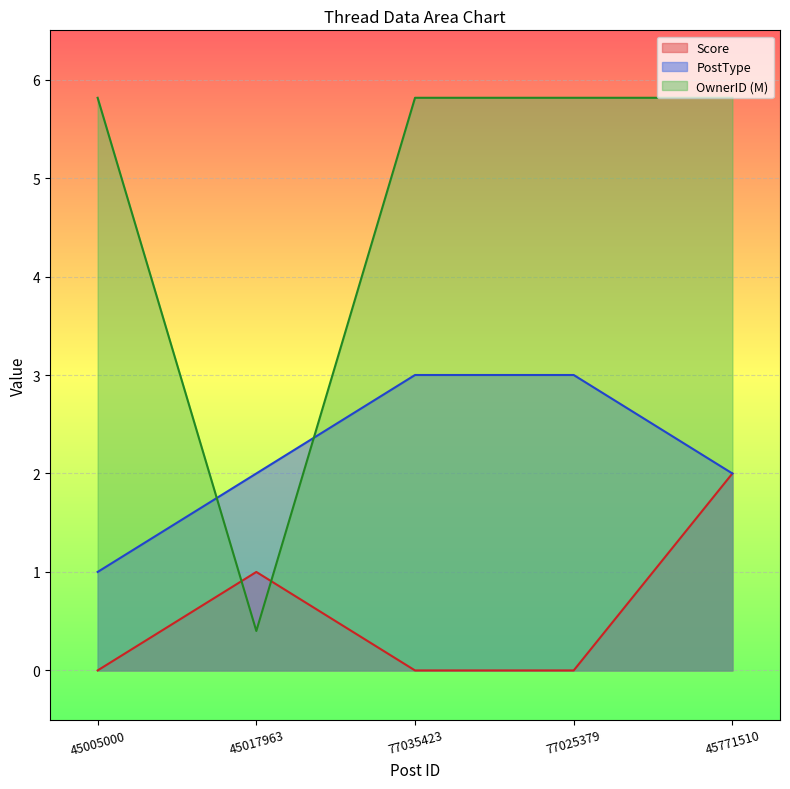

What is the difference between the second highest and second lowest values in the PostType series?

1.0